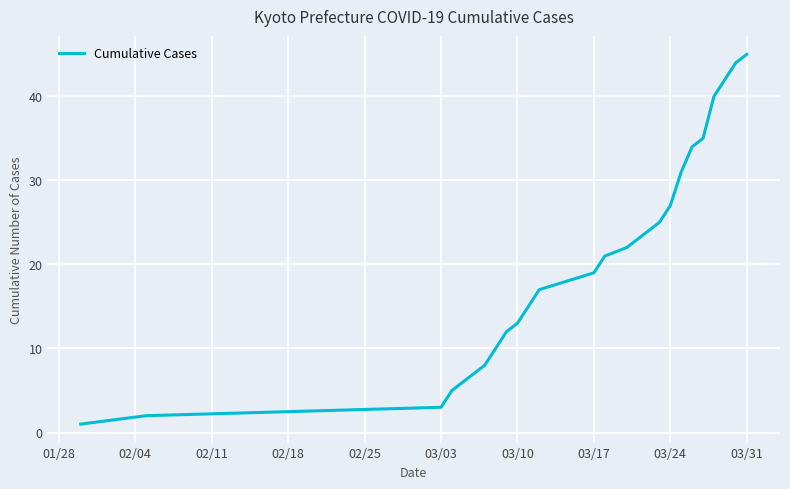

What is the difference between the maximum and minimum values?

44